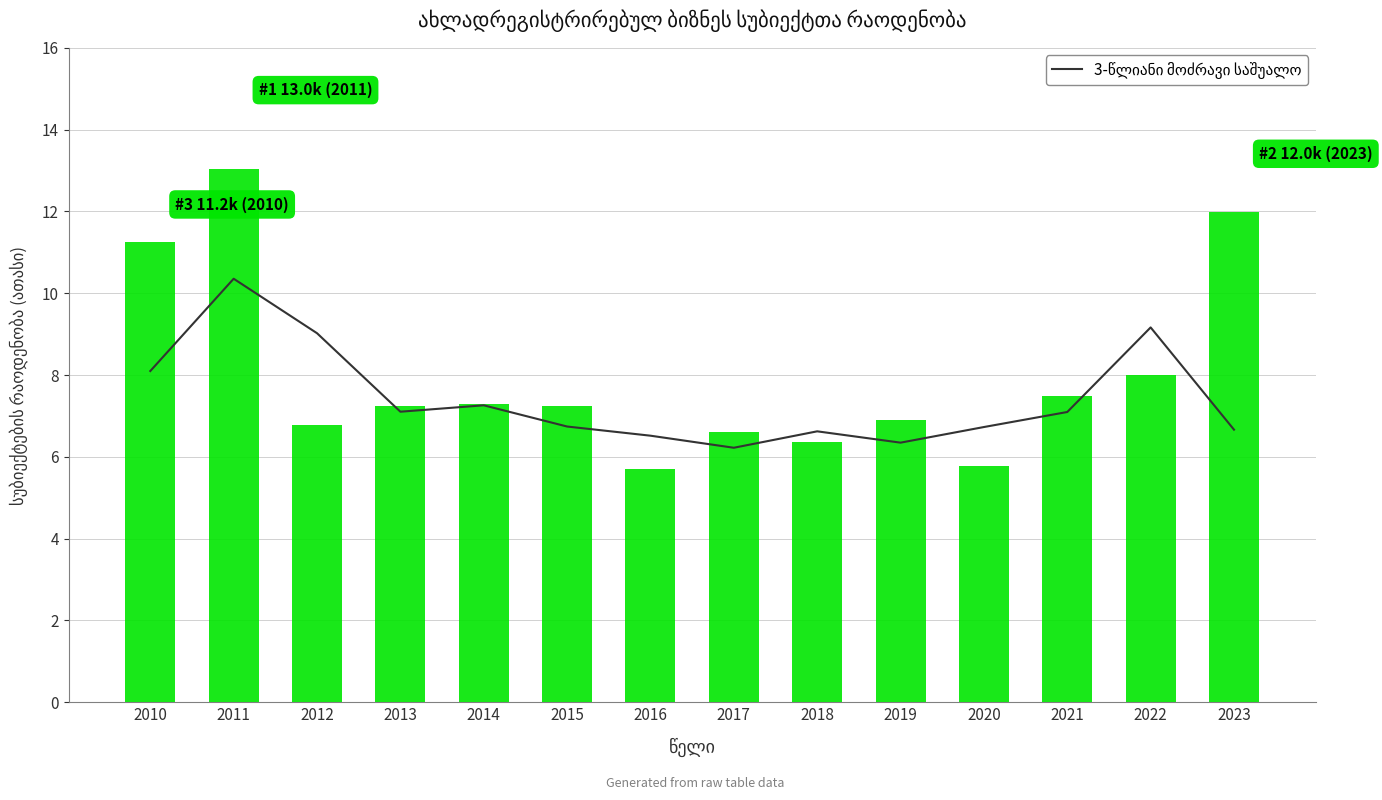

What is the sum of all 3-წლიანი მოძრავი საშუალო values?

103.9